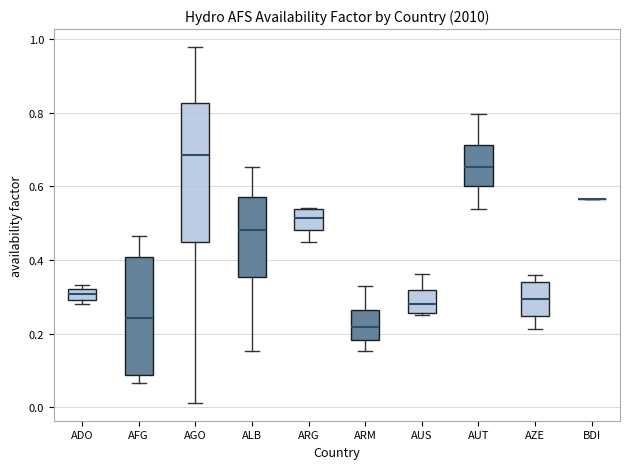

Reading left to right, read every box against the y-axis: the position of its median line, the range the box covers, and the ends of its whiskers. The values are not printed on the chart, so give them approximately, as read against the axis.

ADO: median 0.30 (inside the box), box 0.30 to 0.32, whiskers 0.28 to 0.34
AFG: median 0.24, box 0.08 to 0.40, whiskers 0.06 to 0.46
AGO: median 0.68, box 0.44 to 0.82, whiskers 0.02 to 0.98
ALB: median 0.48, box 0.36 to 0.58, whiskers 0.16 to 0.66
ARG: median 0.52, box 0.48 to 0.54, whiskers 0.44 to 0.54
ARM: median 0.22, box 0.18 to 0.26, whiskers 0.16 to 0.32
AUS: median 0.28, box 0.26 to 0.32, whiskers 0.24 to 0.36
AUT: median 0.66, box 0.60 to 0.72, whiskers 0.54 to 0.80
AZE: median 0.30, box 0.24 to 0.34, whiskers 0.22 to 0.36
BDI: box collapsed to a line at 0.56, whiskers 0.56 to 0.56